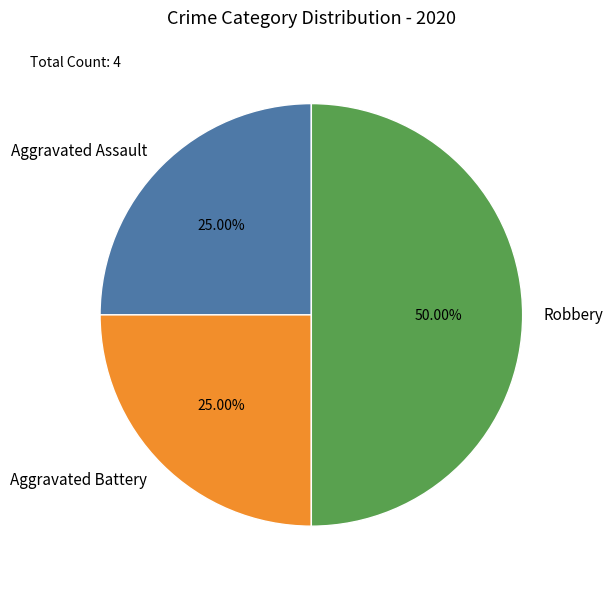

Which slice is the largest?

Robbery